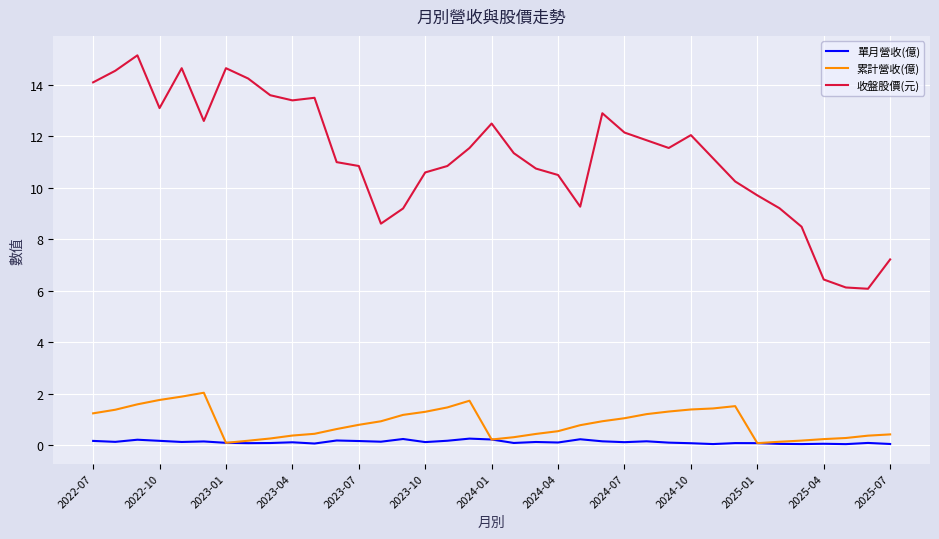

Which series has the widest spread of values?

收盤股價(元)